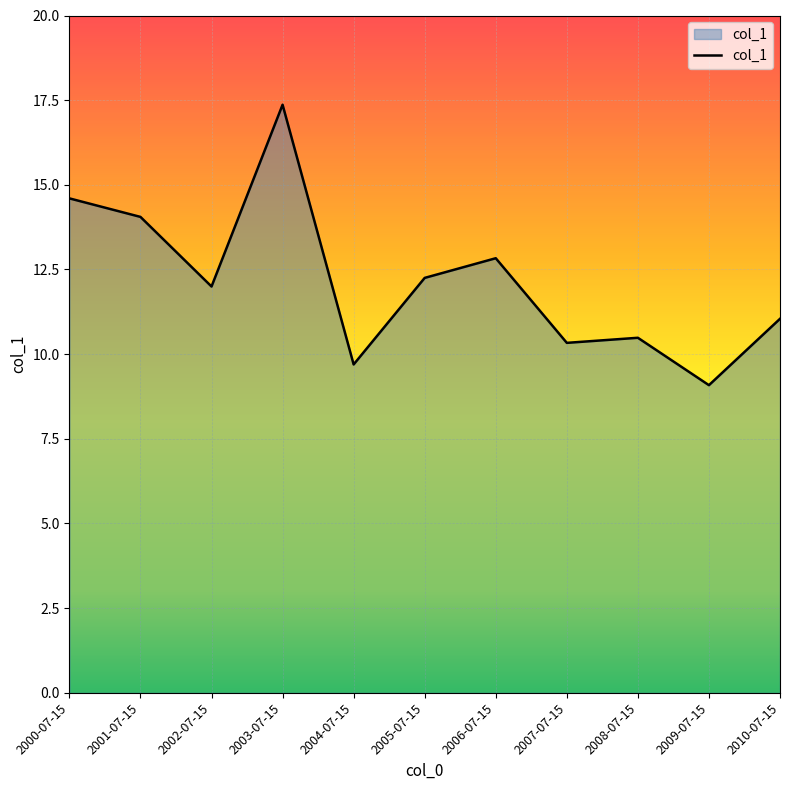

What position from the left is 2001-07-15?

2